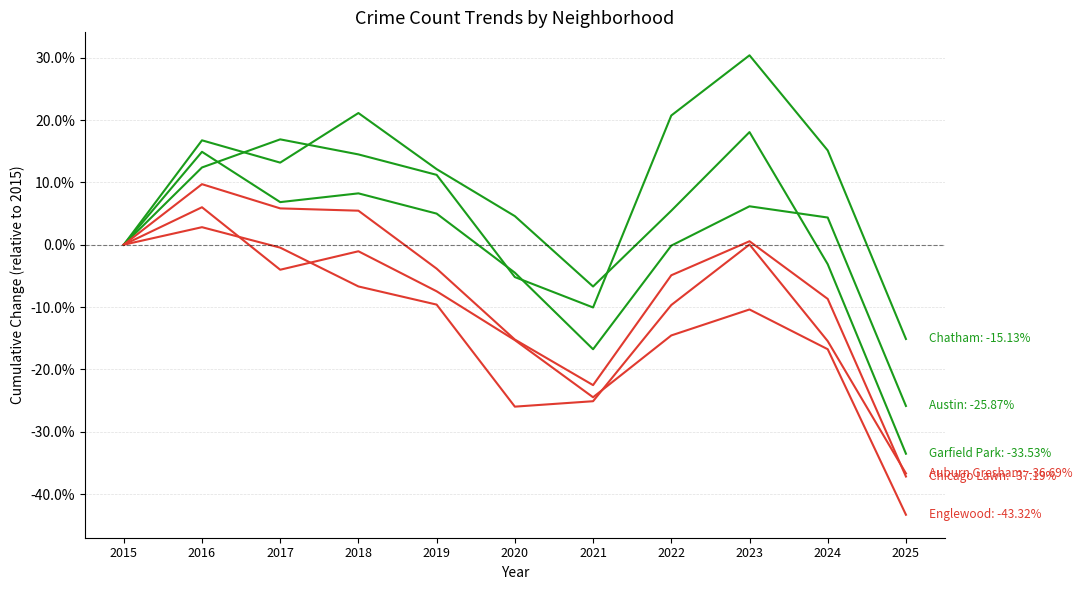

Count the number of data series in this chart.

6